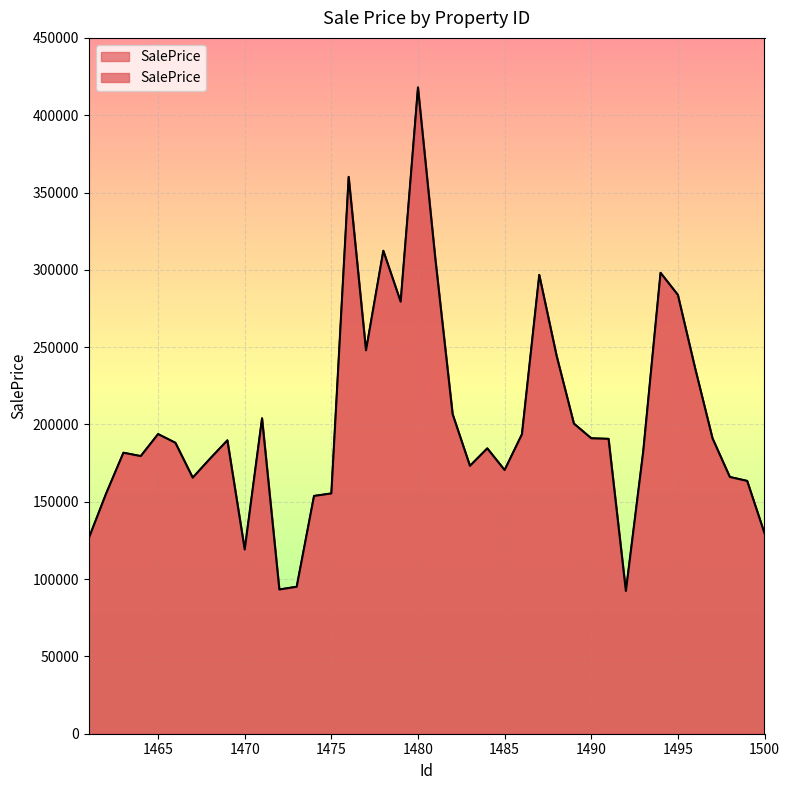

Reading right to left, list all the values displayed in this chart.

1500=129685.2	1499=163509.9	1498=166051.0	1497=191044.5	1496=236204.5	1495=283826.4	1494=298101.4	1493=182472.3	1492=92348.4	1491=190712.9	1490=191074.3	1489=200571.9	1488=244472.6	1487=296717.7	1486=193655.6	1485=170557.5	1484=184554.4	1483=173267.4	1482=206675.6	1481=307420.6	1480=417954.0	1479=279411.7	1478=312345.1	1477=247968.6	1476=360146.3	1475=155402.1	1474=153781.0	1473=95064.0	1472=93289.9	1471=203984.4	1470=119156.3	1469=189749.6	1468=177911.6	1467=165609.4	1466=188163.8	1465=193791.4	1464=179556.9	1463=181729.6	1462=155306.2	1461=126440.0